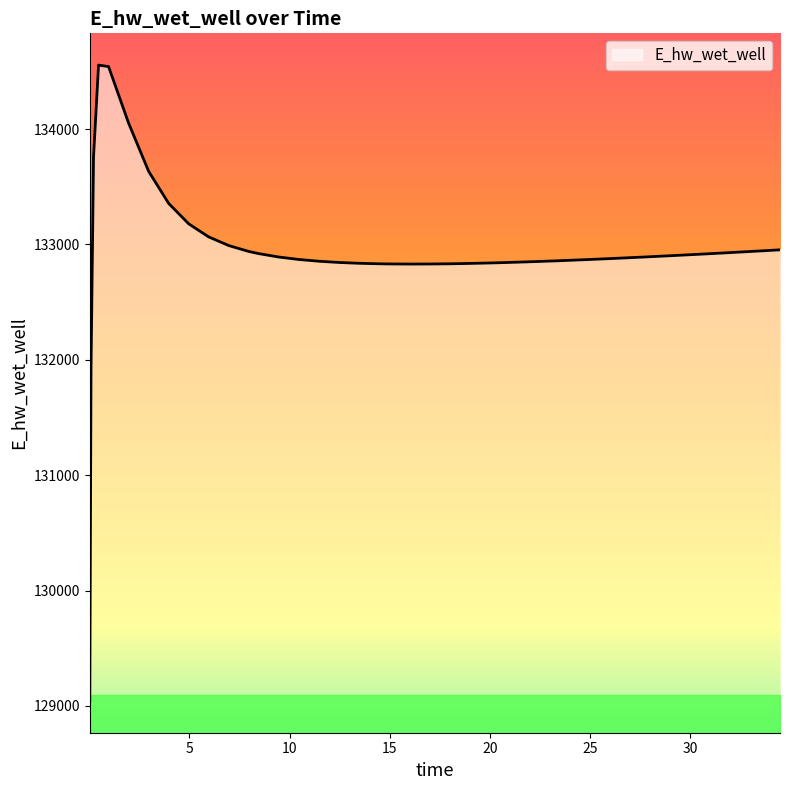

What is the difference between the maximum and minimum values?

5511.4